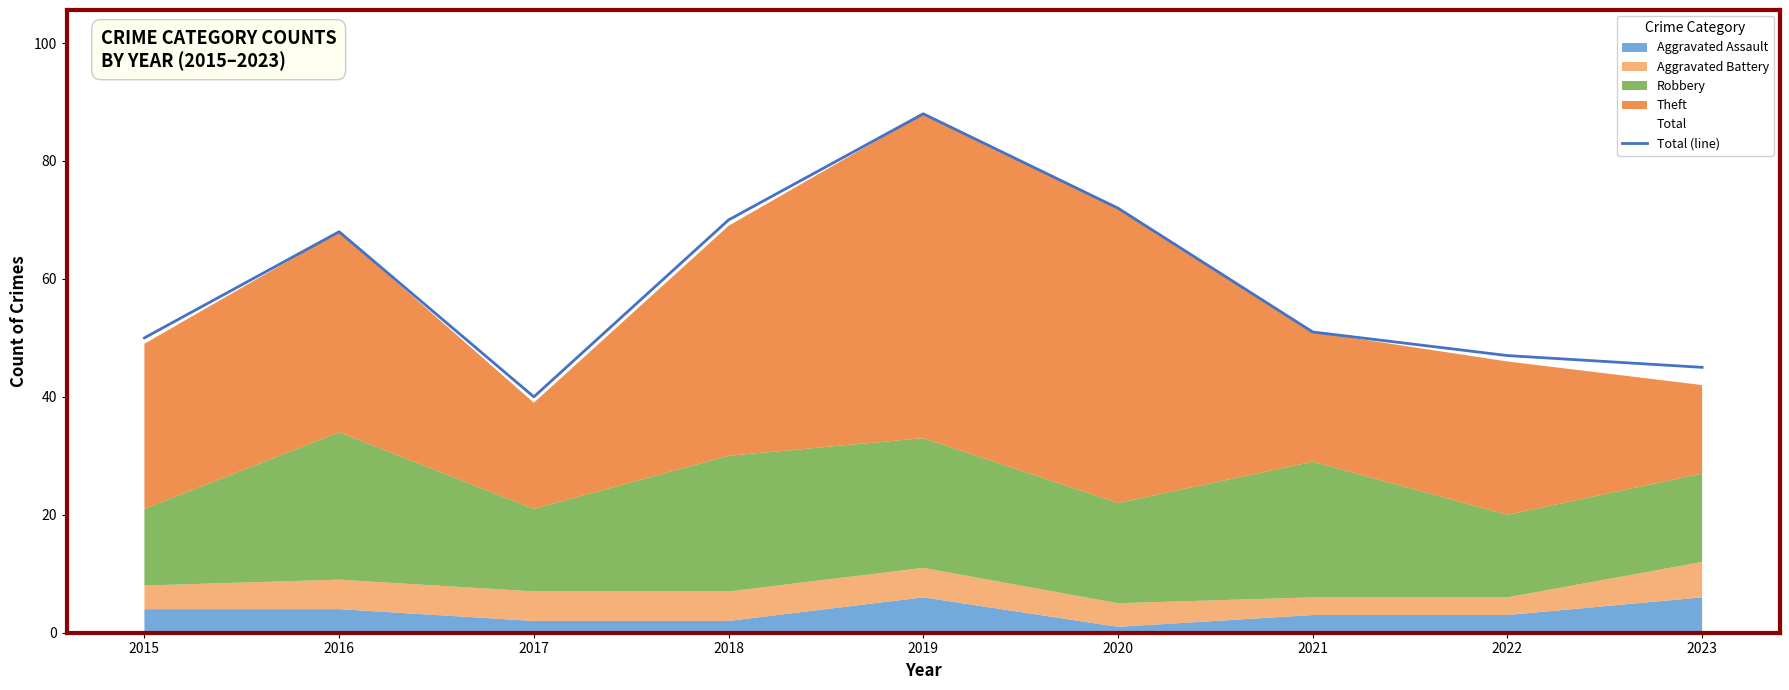

At which label is the value closest to 64?

2016